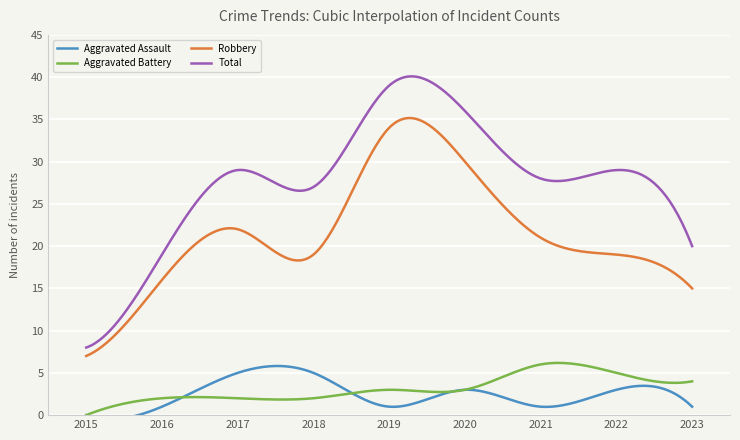

What is the difference between the Aggravated Assault values at 2018 and 2015?

5